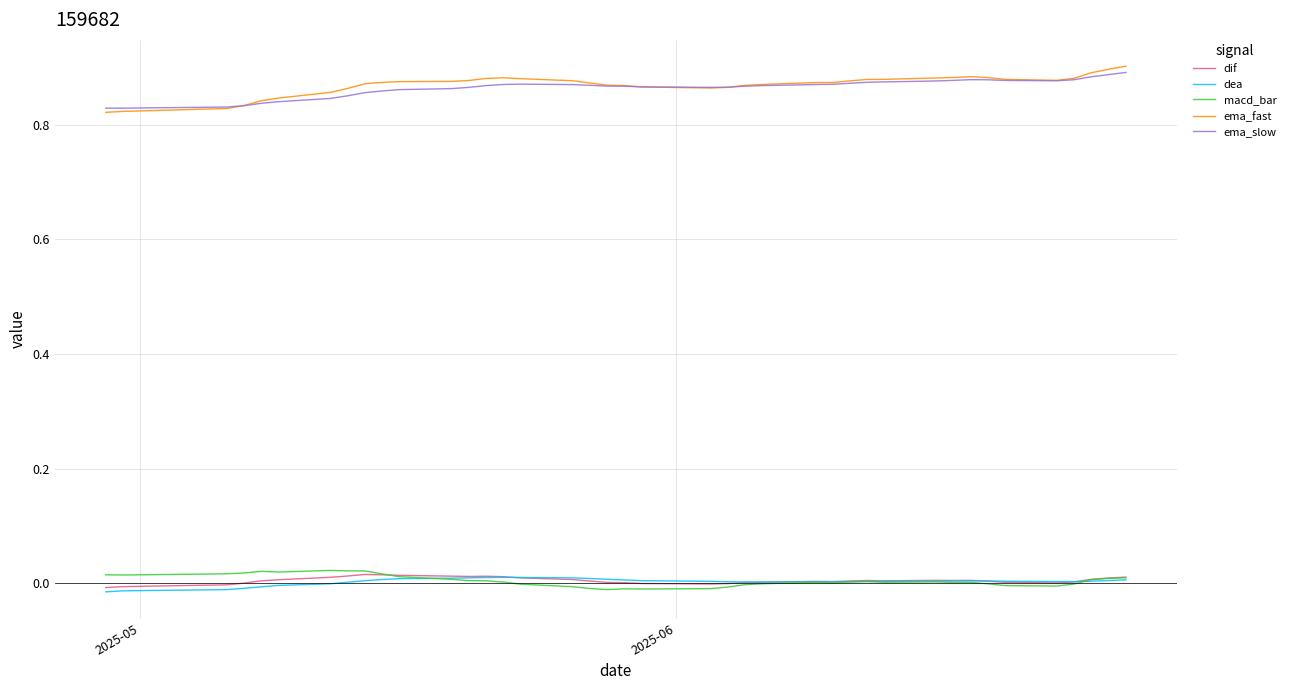

What are all the series names shown in the legend?

dif, dea, macd_bar, ema_fast, ema_slow